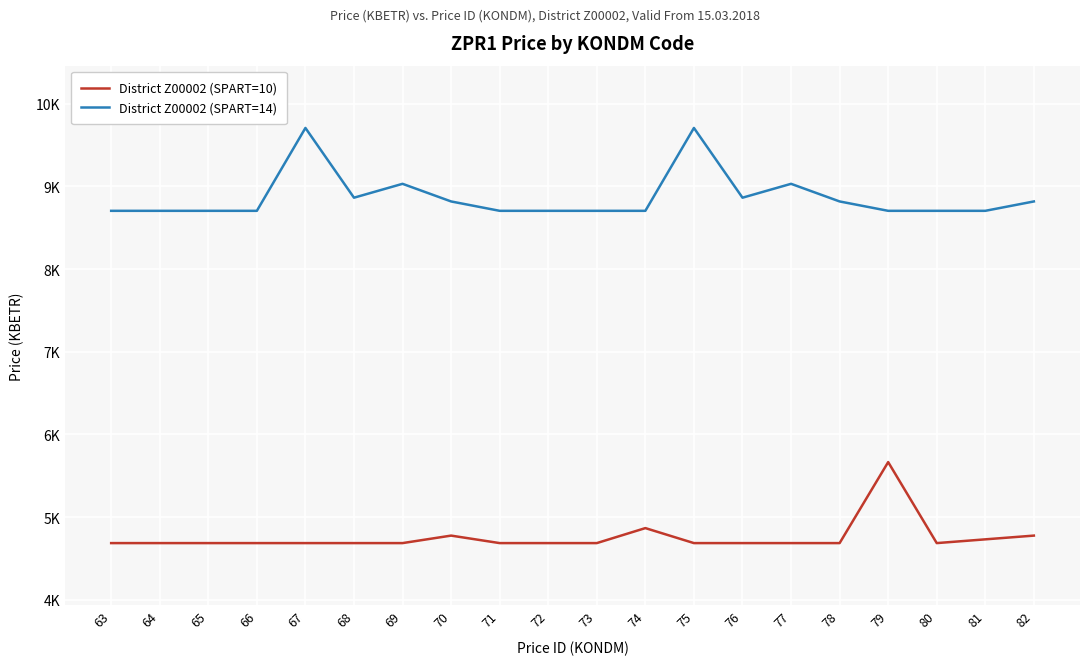

At which category is the sum across all series the highest?

67